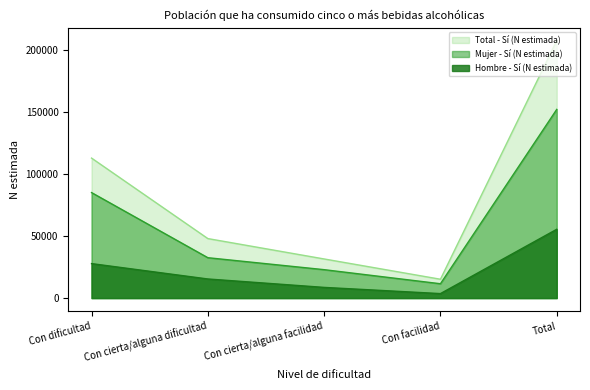

What is the sum of the Mujer - Sí (N estimada) values at Total and Con cierta/alguna facilidad?

174996